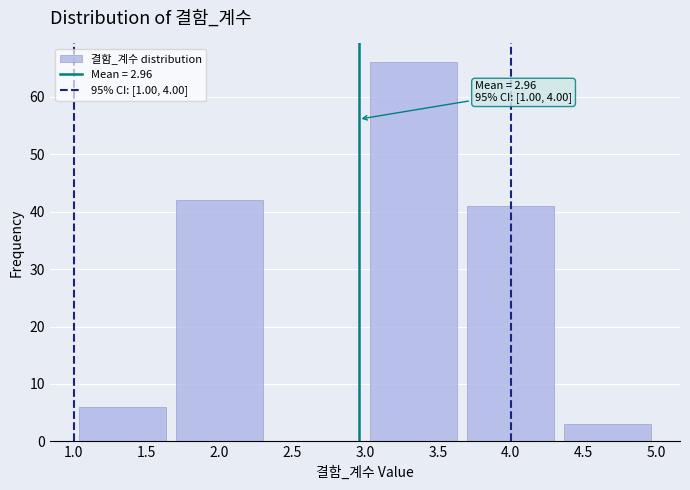

Over which range of the x-axis is the bar tallest?

3.00 to 3.65